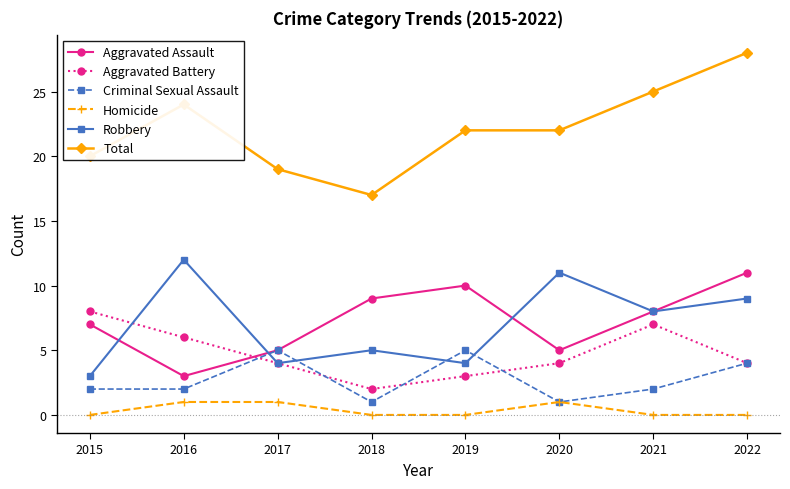

At which label is Robbery closest to 7?

2021